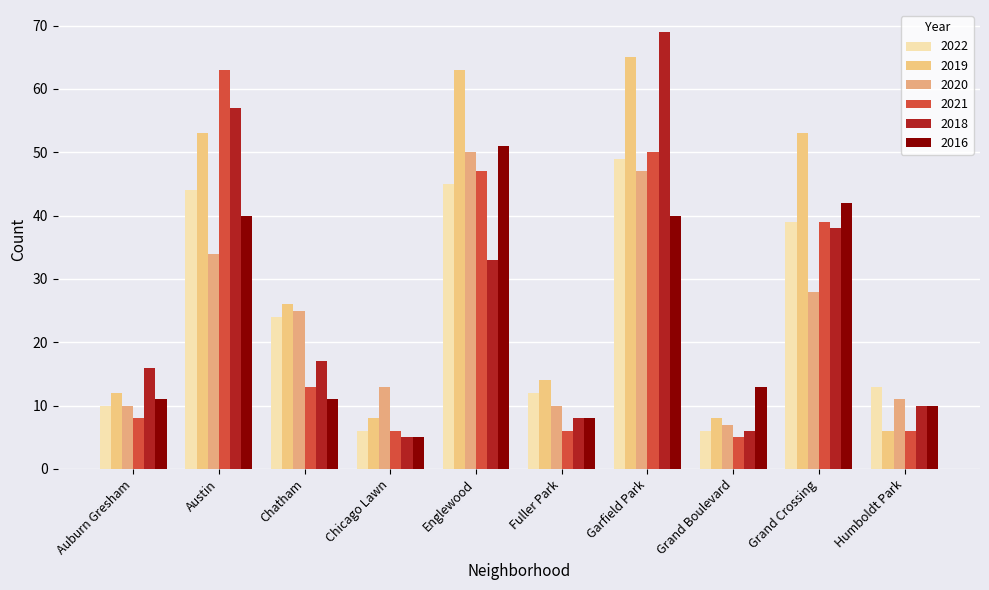

At how many categories does at least one series exceed 31?

4